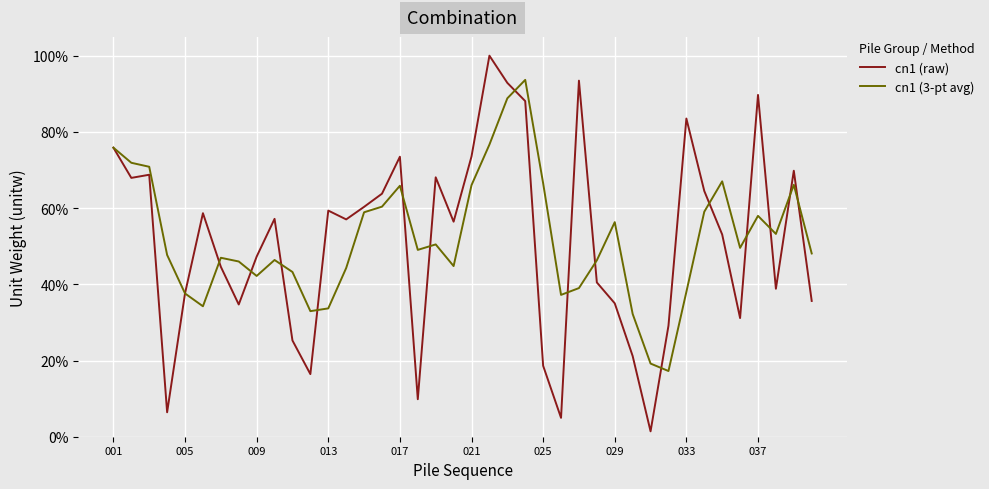

Is this an area chart (filled region under the line)?

No